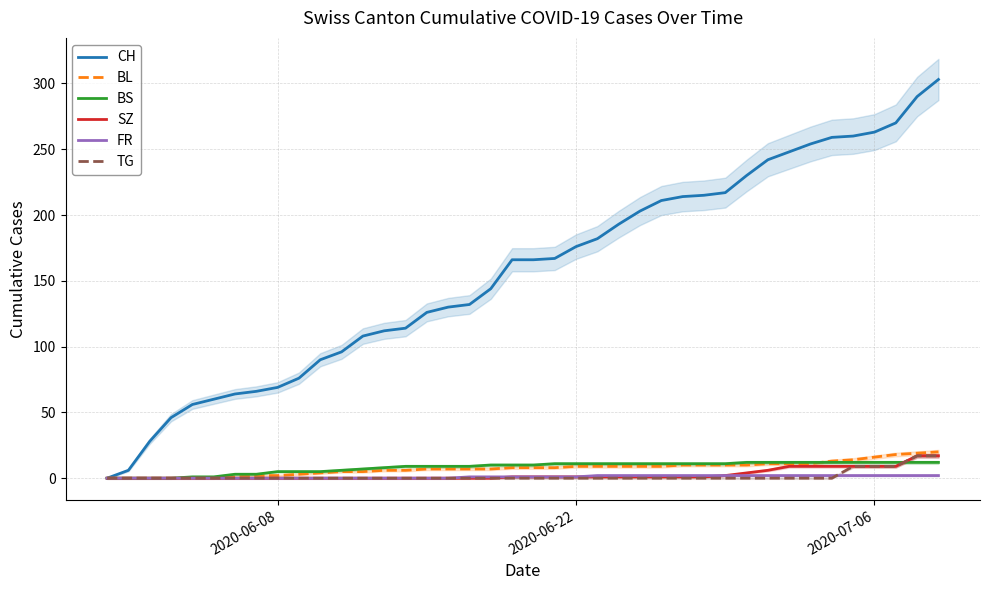

Which series has the widest spread of values?

CH